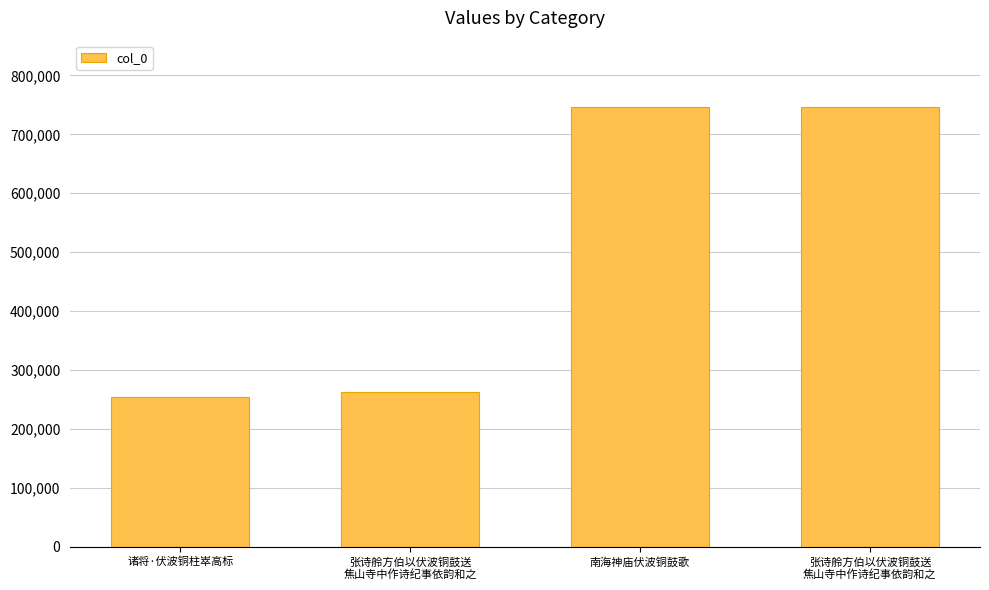

Reading left to right, list all the values displayed in this chart.

诸将·伏波铜柱崒高标=254068	张诗舲方伯以伏波铜鼓送
焦山寺中作诗纪事依韵和之=262744	南海神庙伏波铜鼓歌=745826	张诗舲方伯以伏波铜鼓送
焦山寺中作诗纪事依韵和之=746876